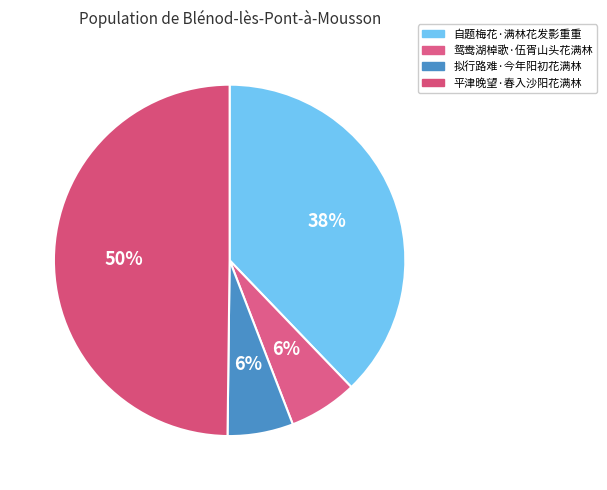

What is the smallest slice in the pie chart?

拟行路难·今年阳初花满林